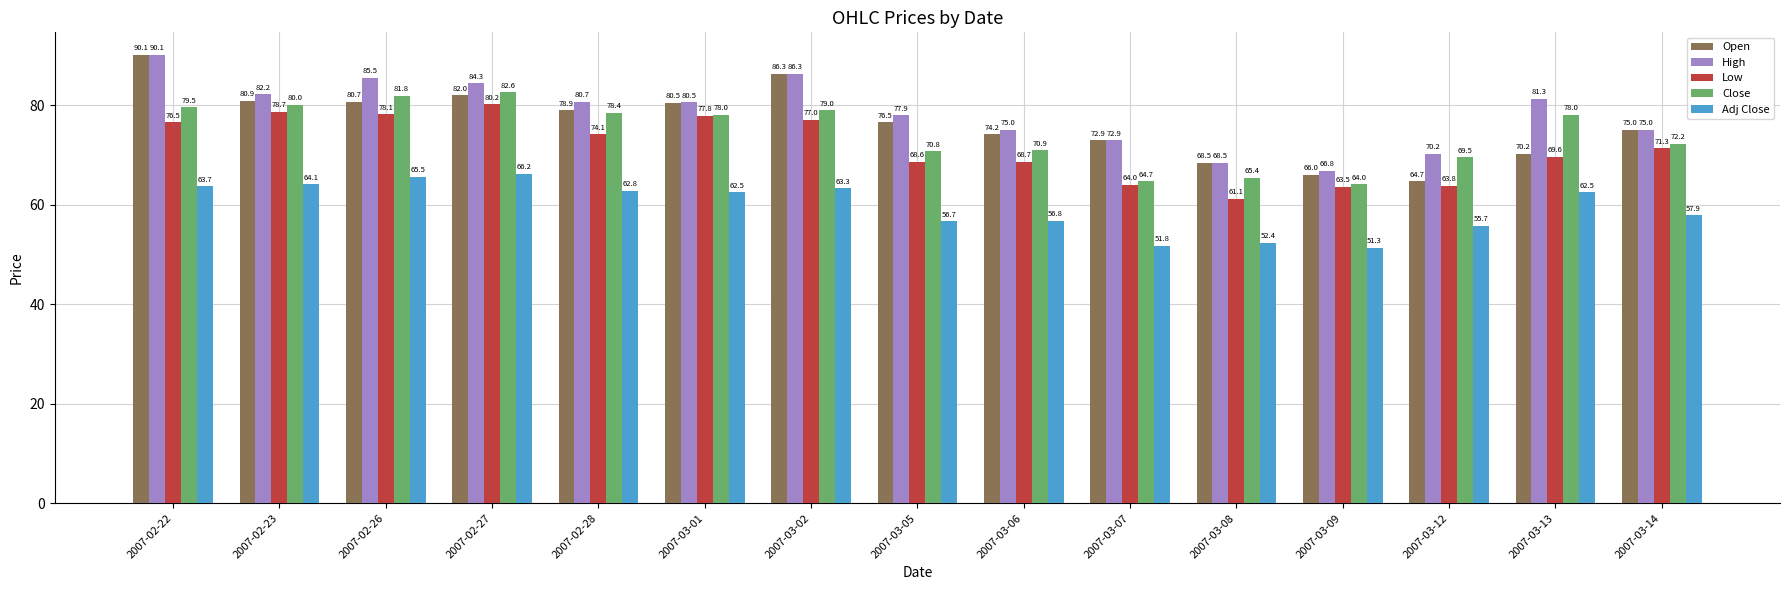

How many categories are shown in the chart?

15